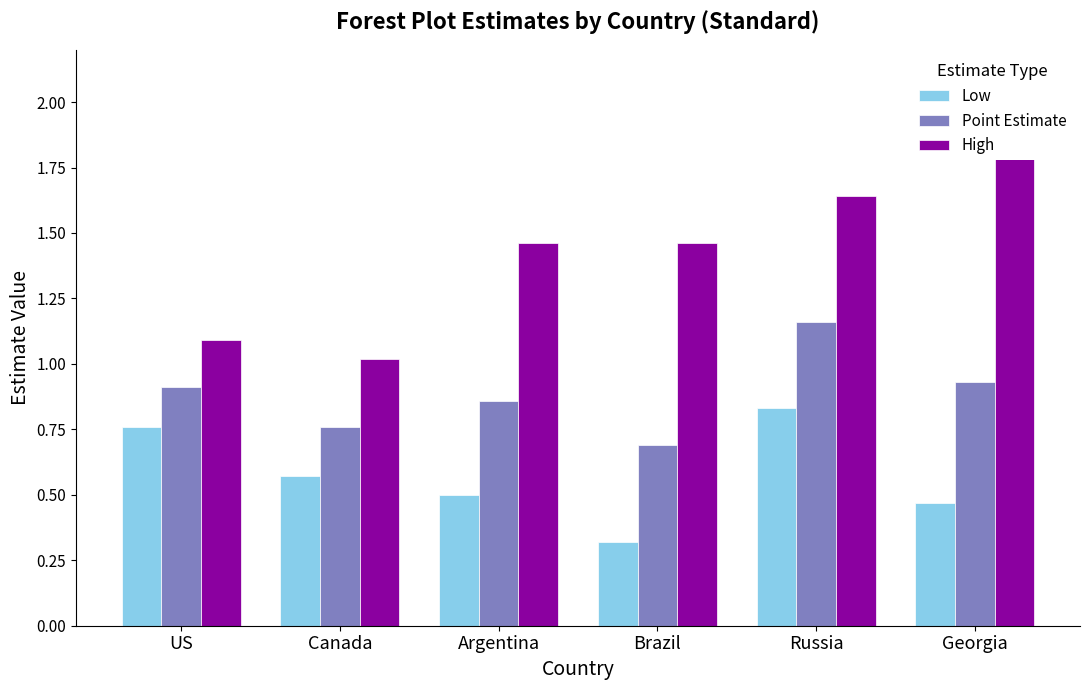

What is the label of the 5th bar from the left?

Russia